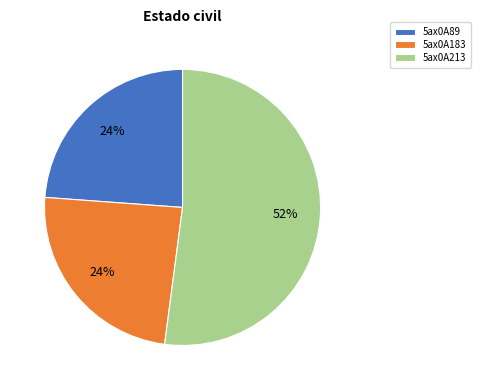

The 5ax0A183 slice represents 33% of the pie. True or false?

False